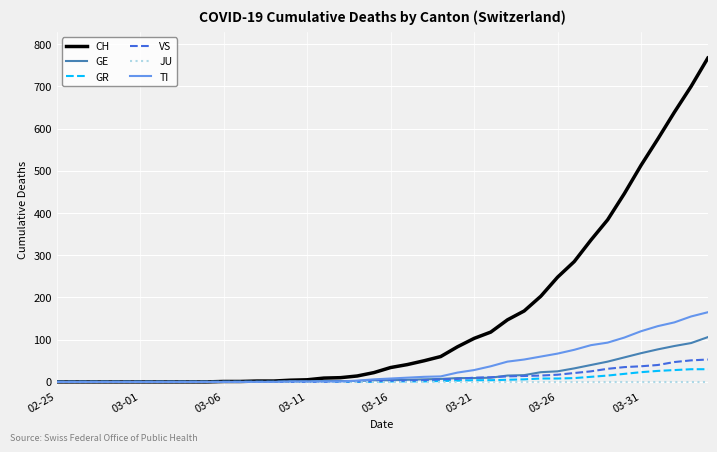

Which series has the largest range (max minus min)?

CH